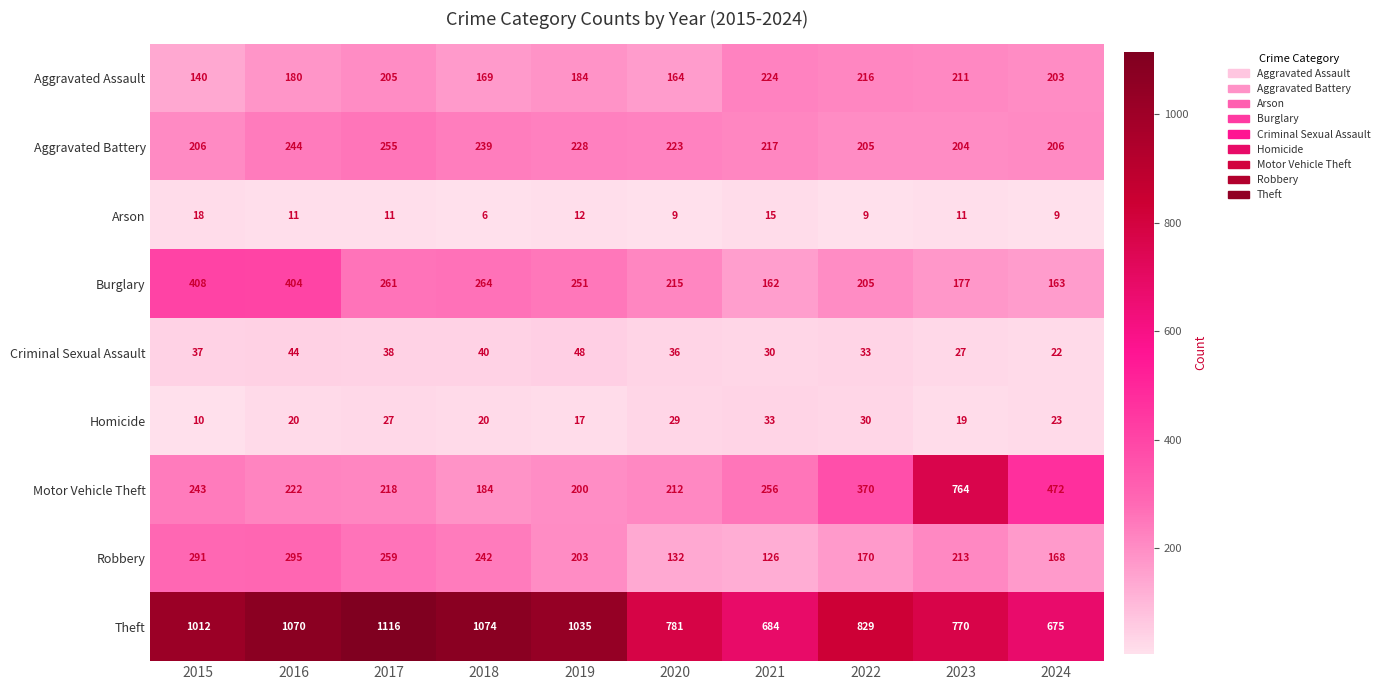

Rank the series at 2019 from lowest to highest value.

Arson, Homicide, Criminal Sexual Assault, Aggravated Assault, Motor Vehicle Theft, Robbery, Aggravated Battery, Burglary, Theft